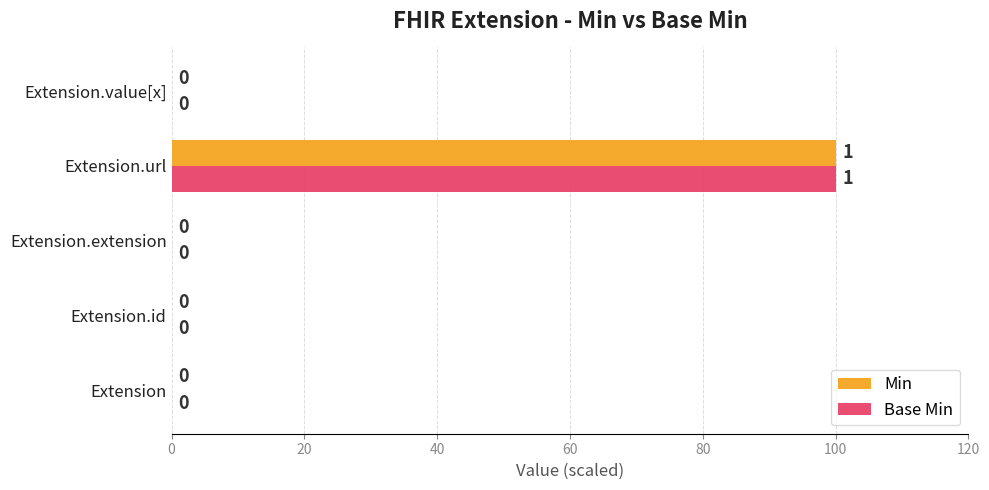

Is the value of Min at Extension.url greater than the value of Base Min at Extension.value[x]?

Yes